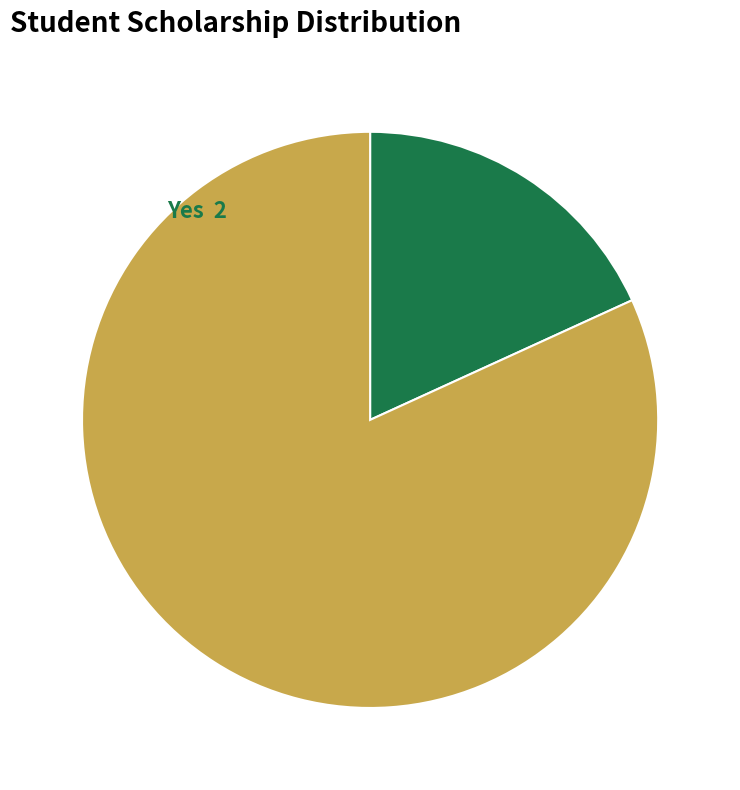

Do No and Yes together represent more than half of the pie?

Yes